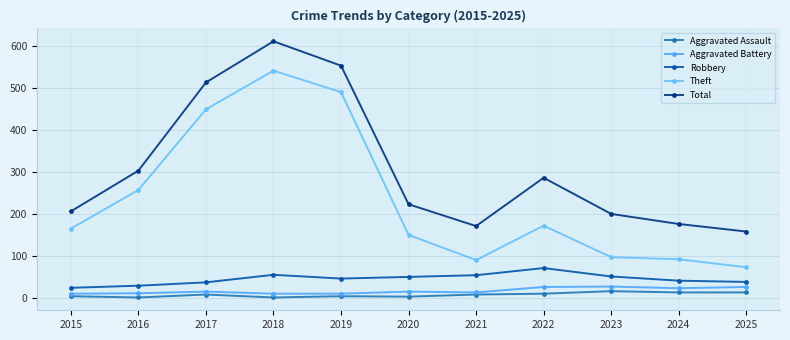

How many distinct data groups are displayed?

5